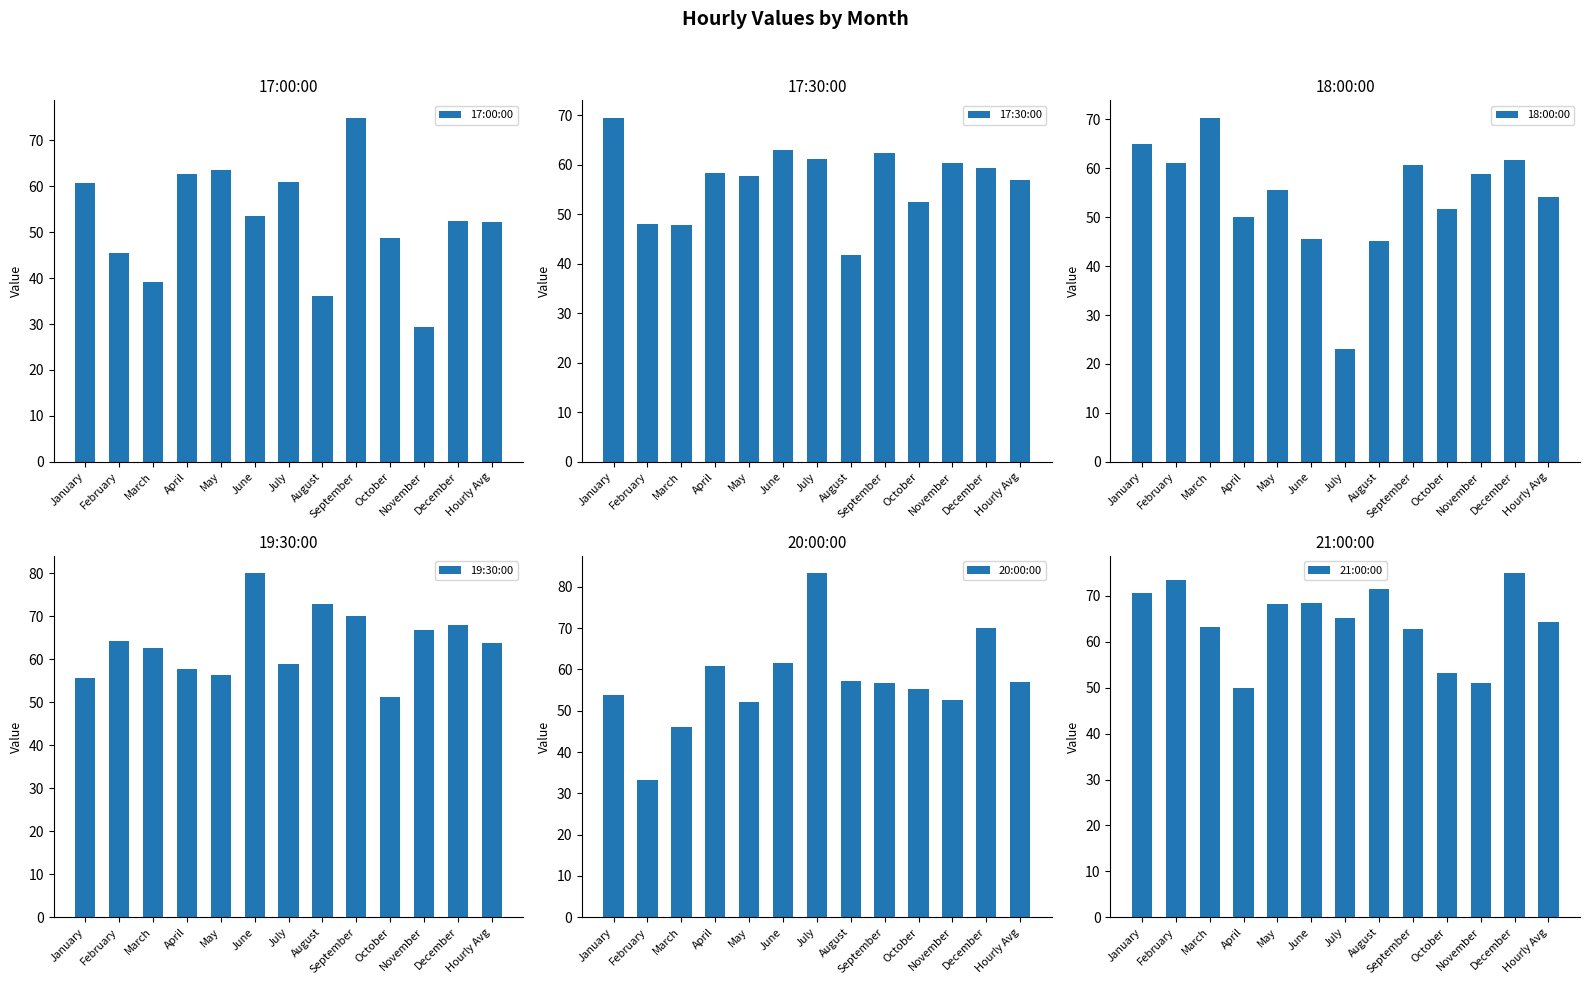

At how many categories does at least one series exceed 28?

13